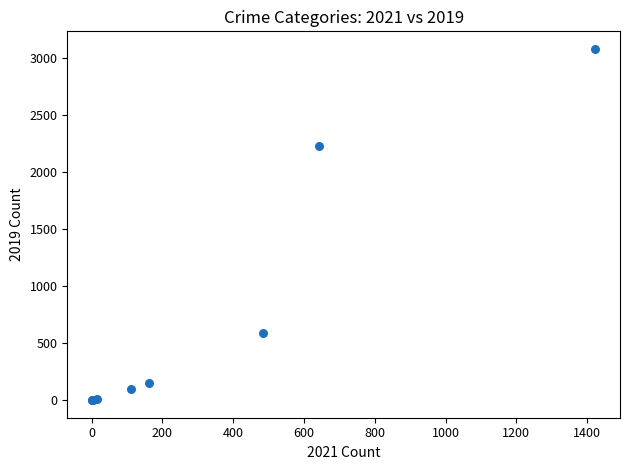

What Y value in the scatter plot is closest to 1540?

2230